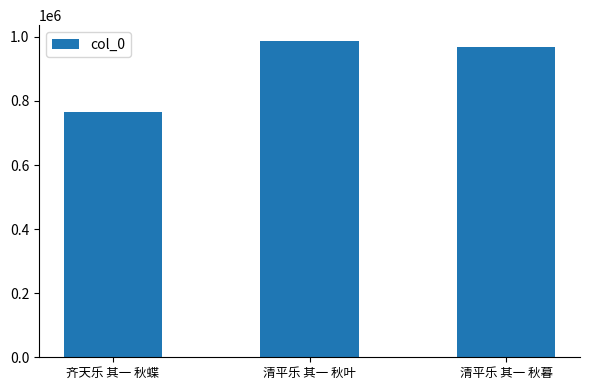

What is the value of the 1st bar from the left?

766409